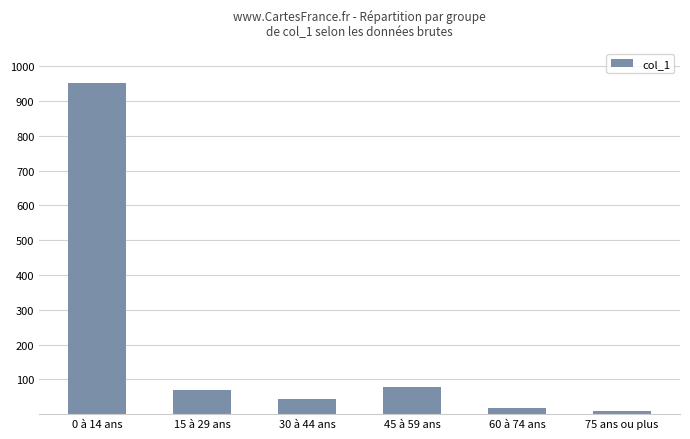

How many bars are there in total?

6